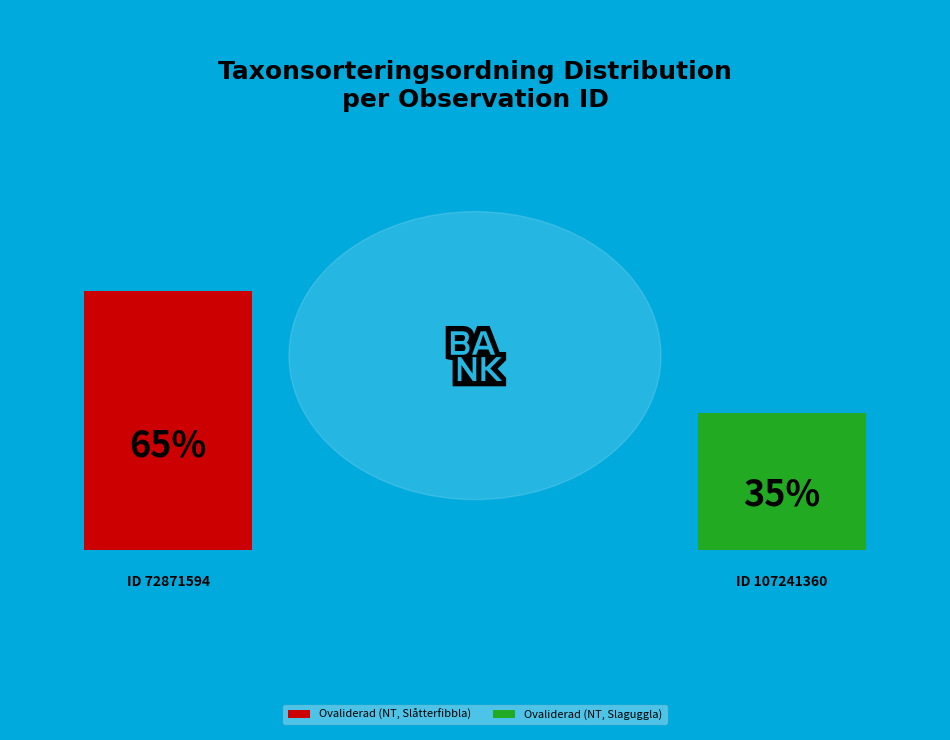

To the nearest percent, what portion does 72871594 represent?

65%